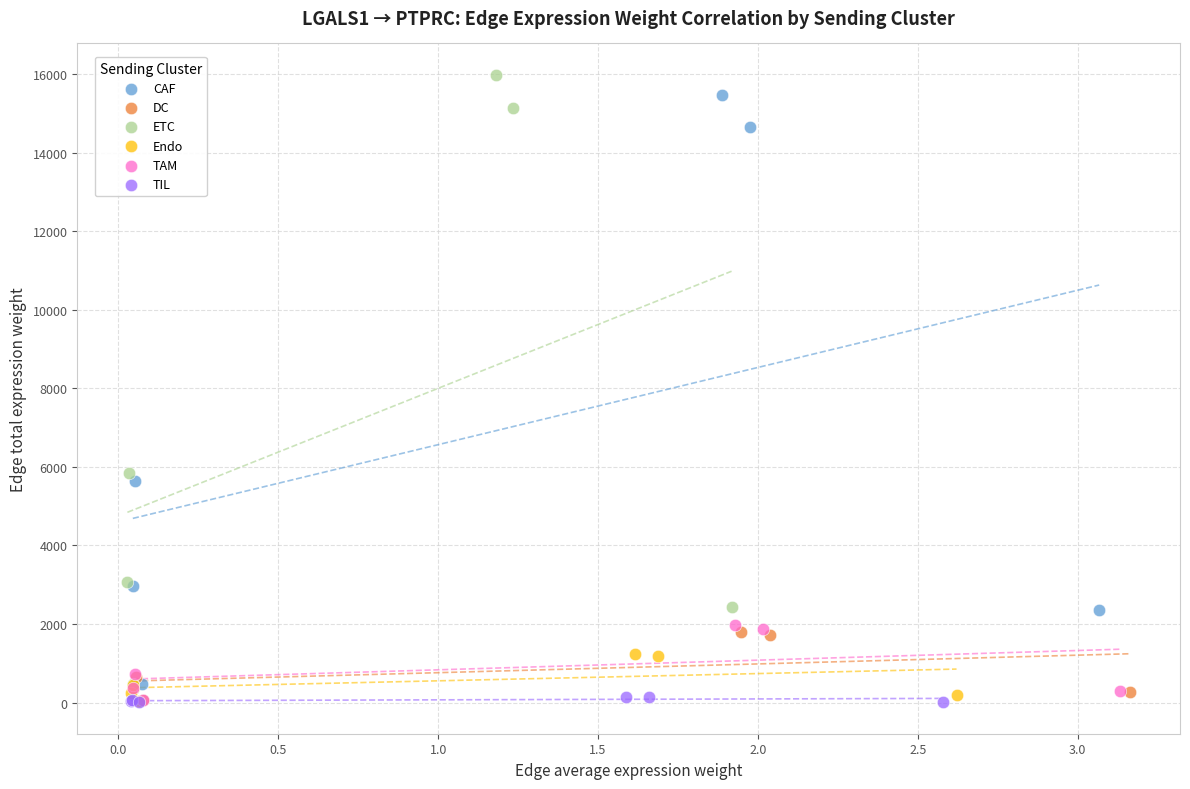

What are all the series names shown in the legend?

CAF, DC, ETC, Endo, TAM, TIL